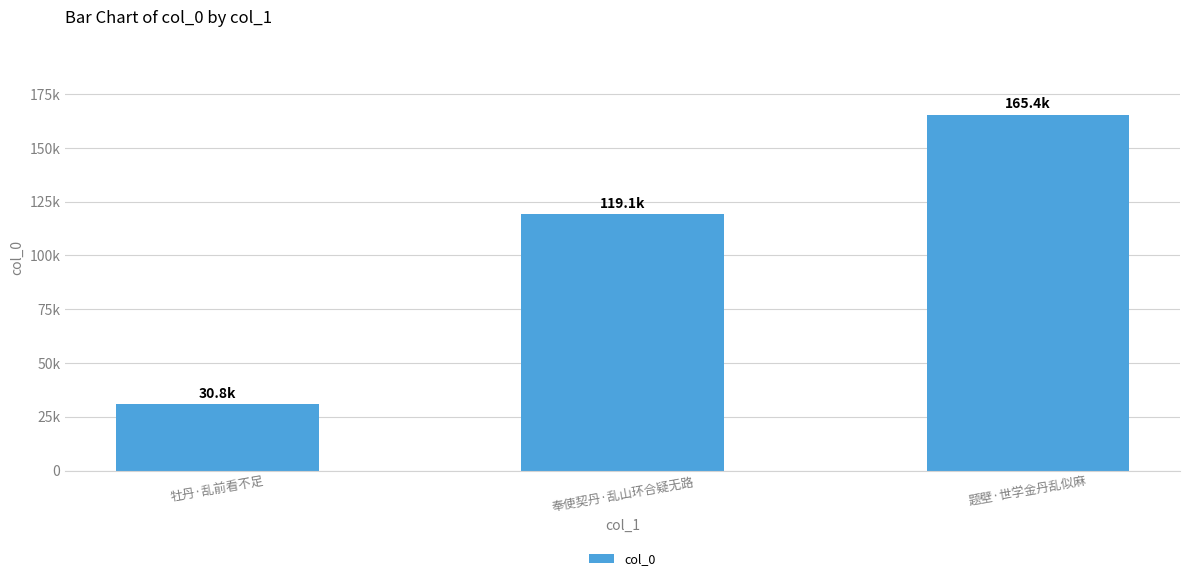

What is the label of the 2nd bar from the left?

奉使契丹·乱山环合疑无路